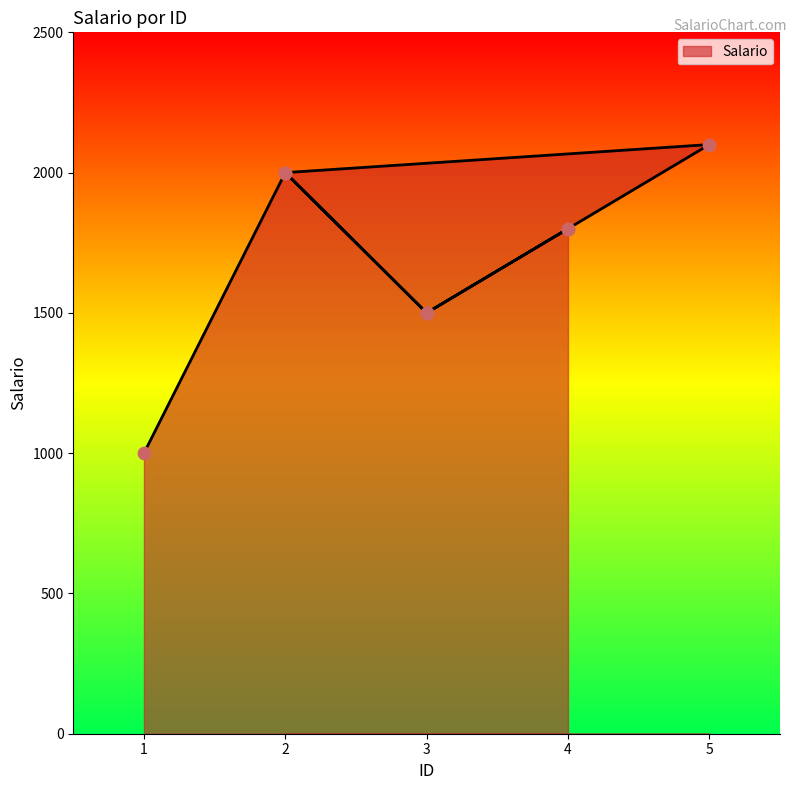

Which has a higher value, 3 or 4?

4